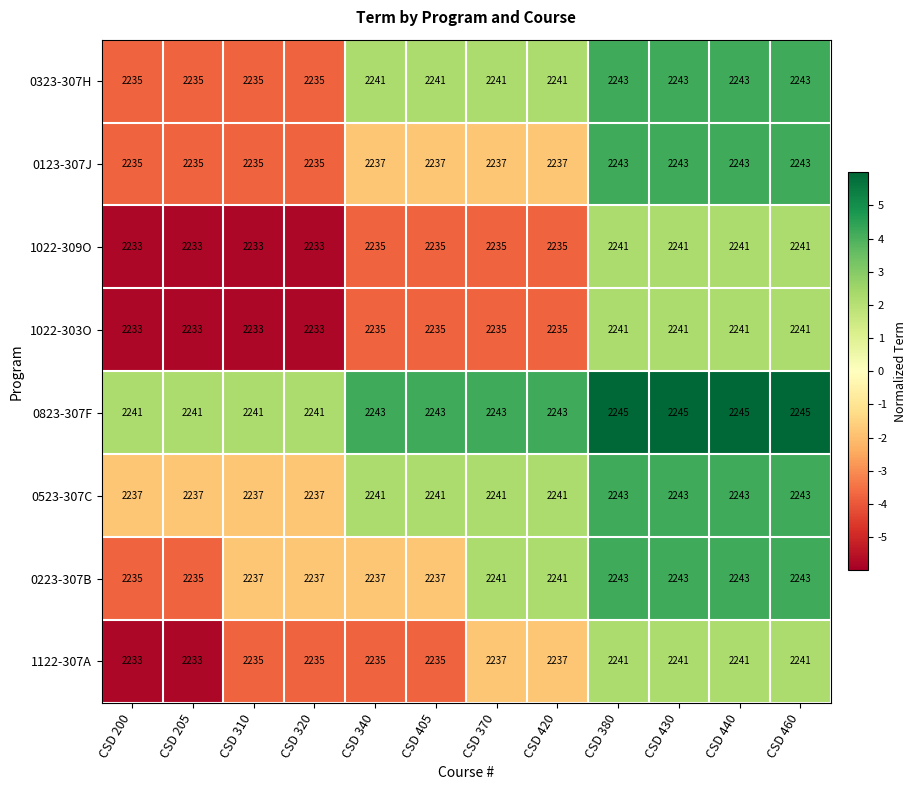

What is the maximum value shown in the chart?

2245